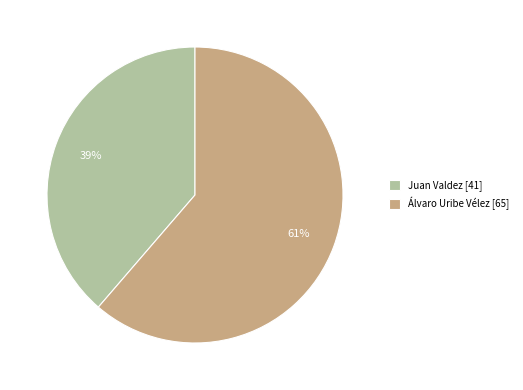

Between Juan Valdez [41] and Álvaro Uribe Vélez [65], which is larger?

Álvaro Uribe Vélez [65]